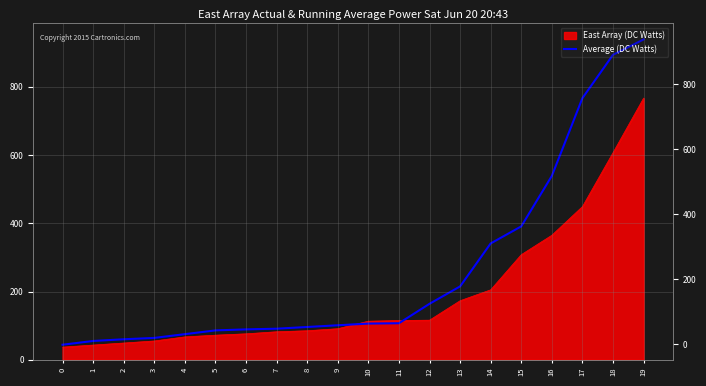

At which label does the data first exceed 106?

11